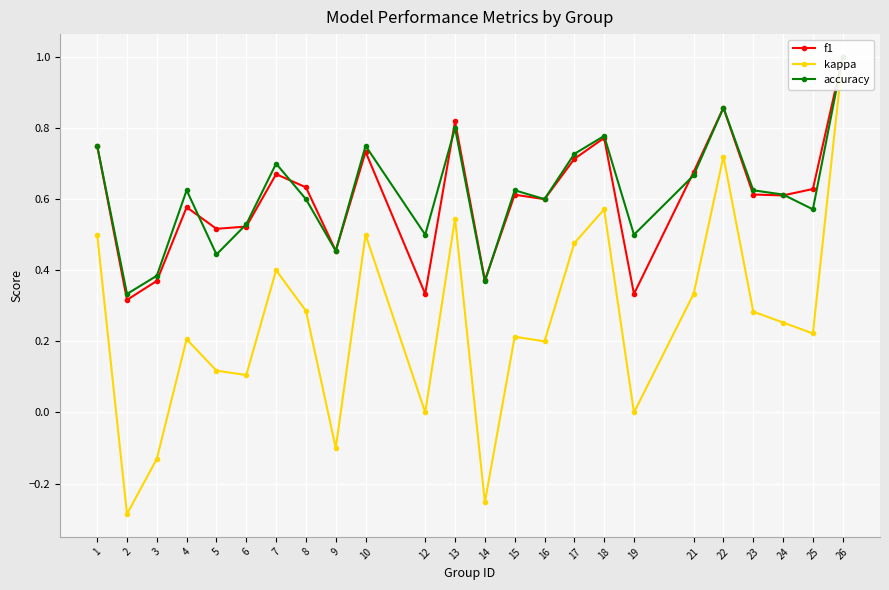

Is the value of kappa at 23 greater than the value of f1 at 13?

No